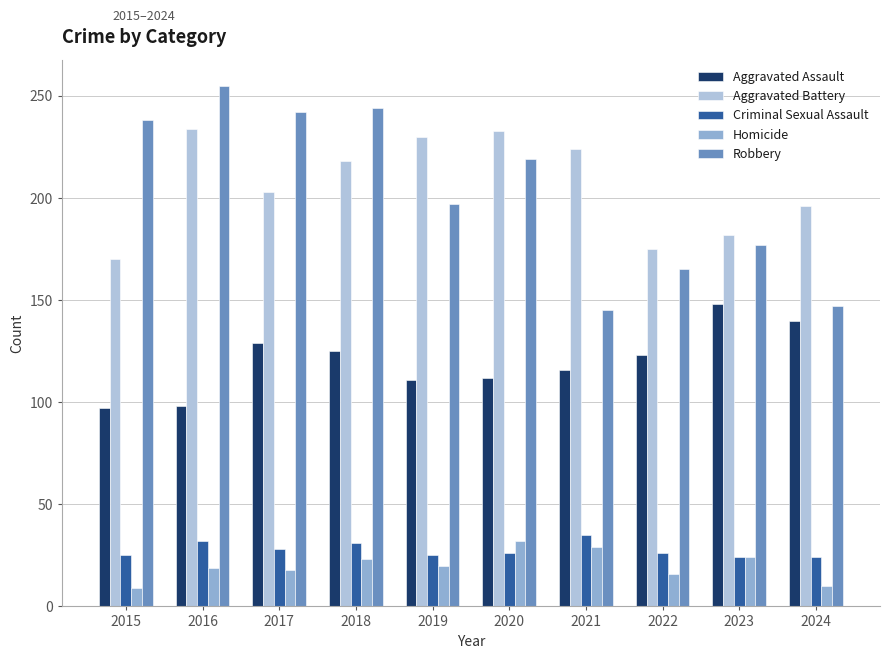

Which series changed the most between 2017 and 2019?

Robbery